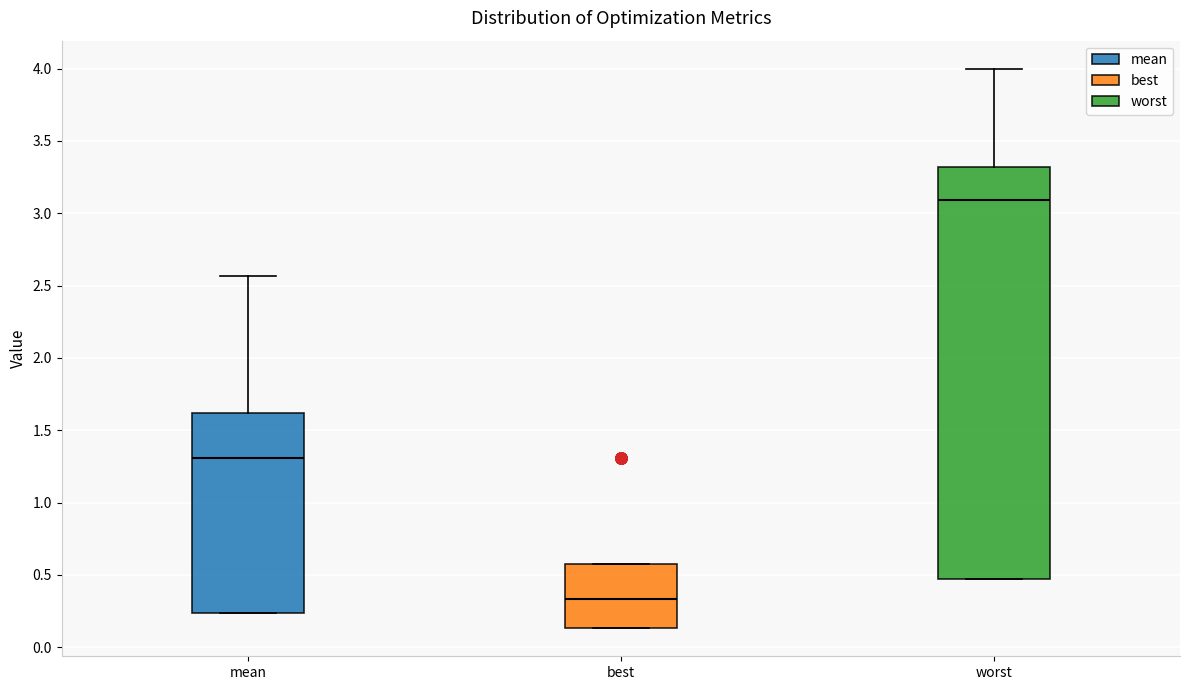

Where does the median line of the box for worst sit on the y-axis? The values are not printed on the chart, so give them approximately, as read against the axis.

3.10